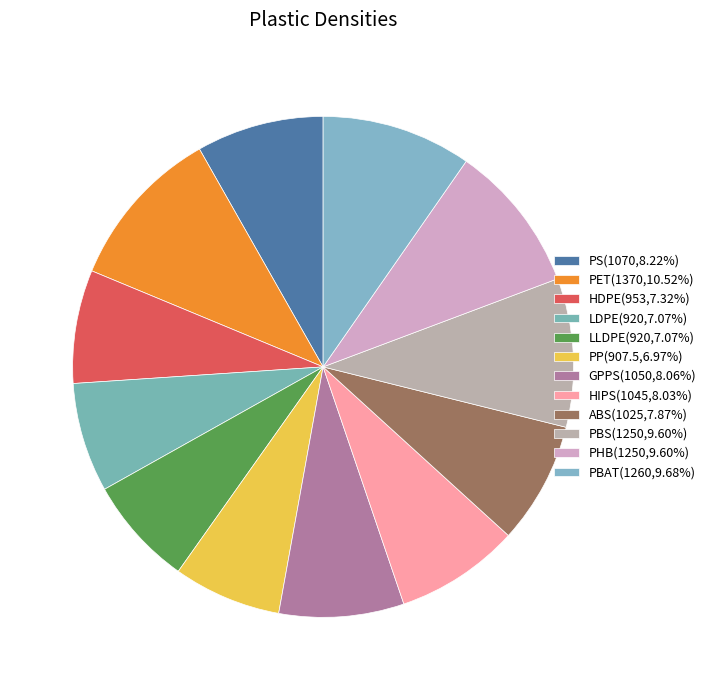

Which slice is the smallest?

PP